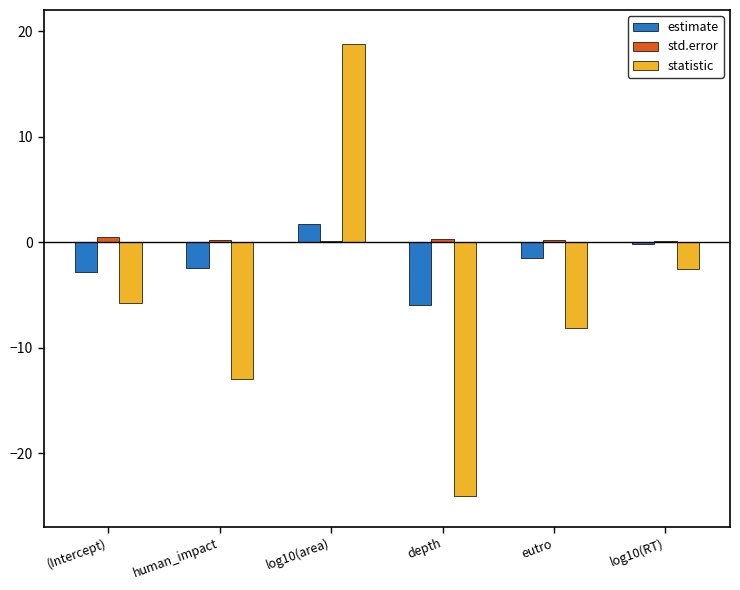

What is the approximate value of statistic at human_impact?

-13.0